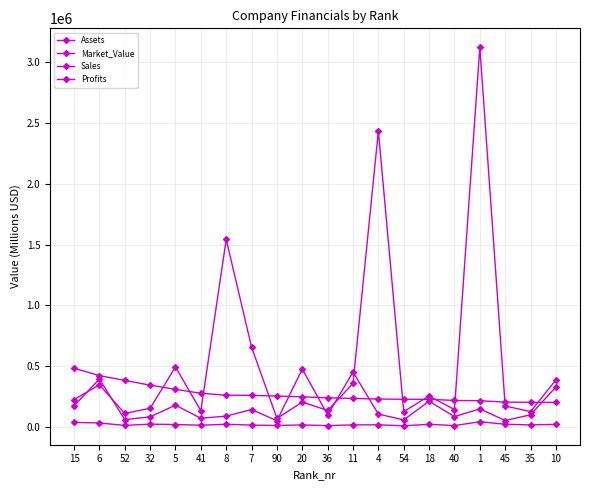

Which has a higher value, 45 or 40?

45